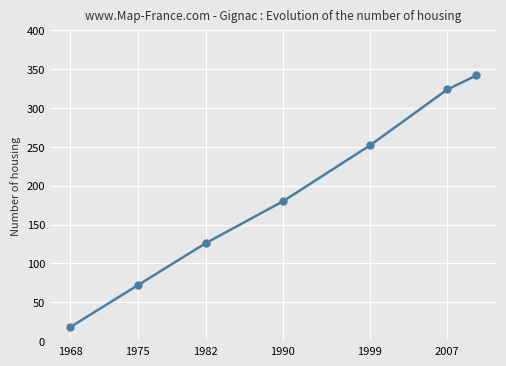

Count the number of data series in this chart.

1